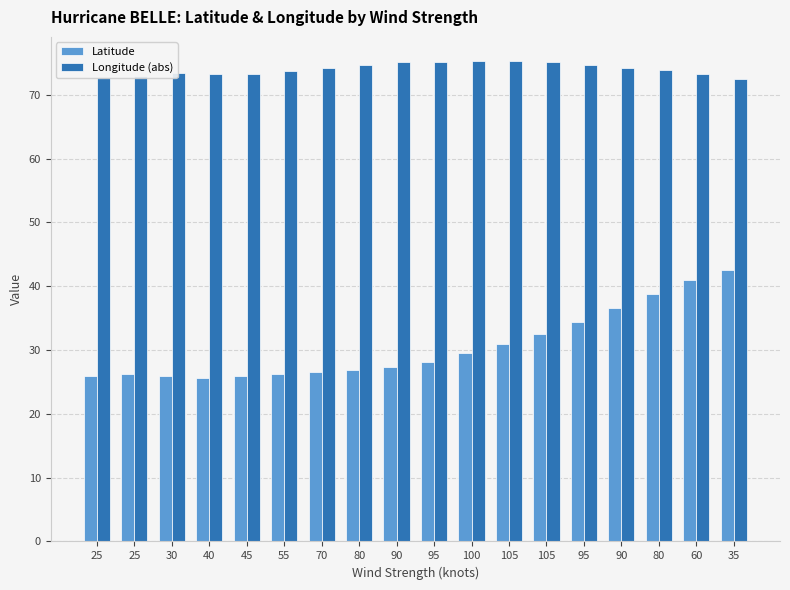

Count the number of data series in this chart.

2